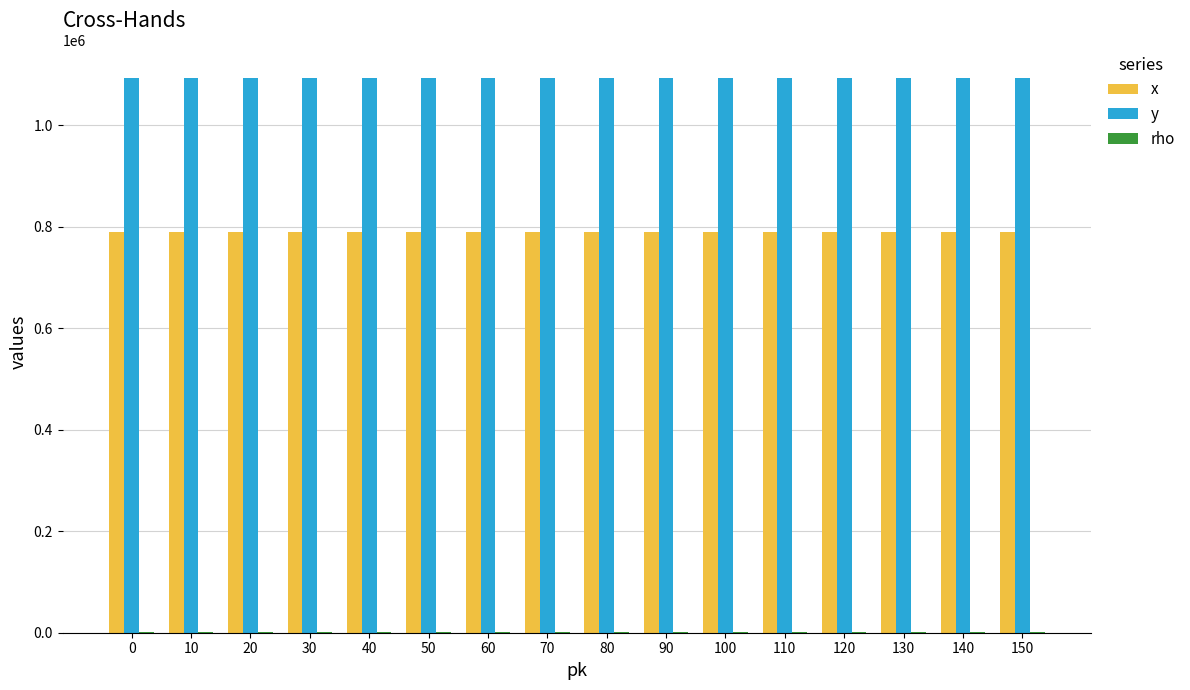

How many groups of bars are there?

16